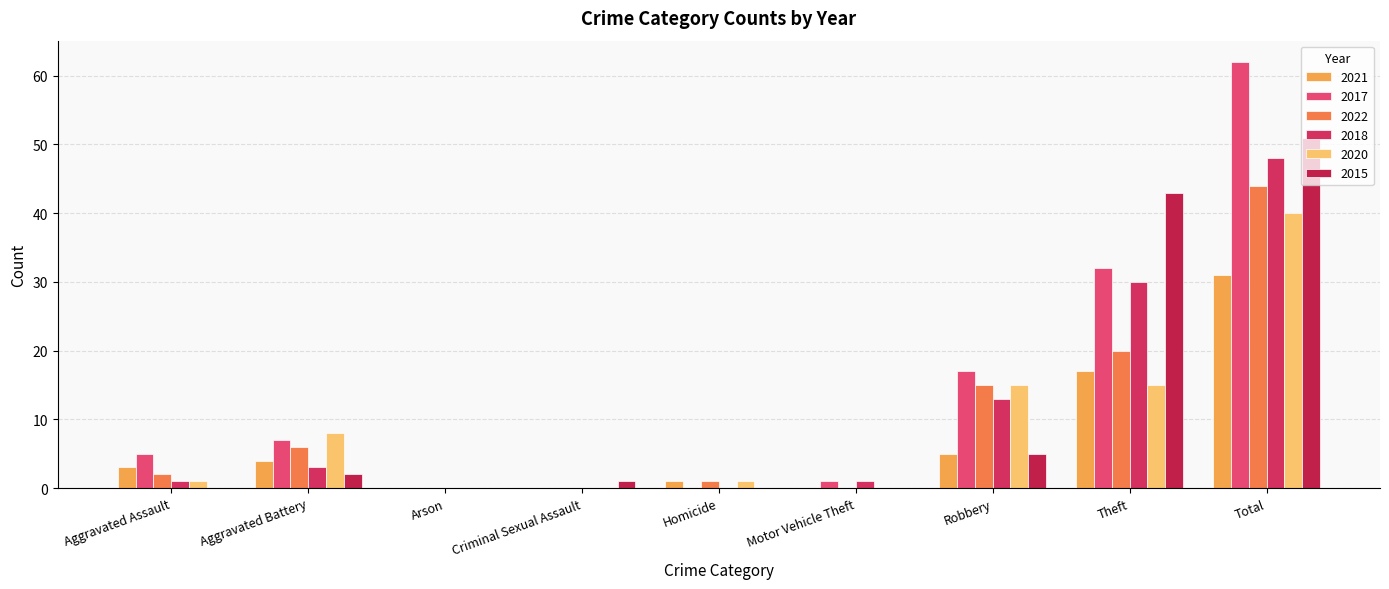

At which label is 2021 closest to 15?

Theft